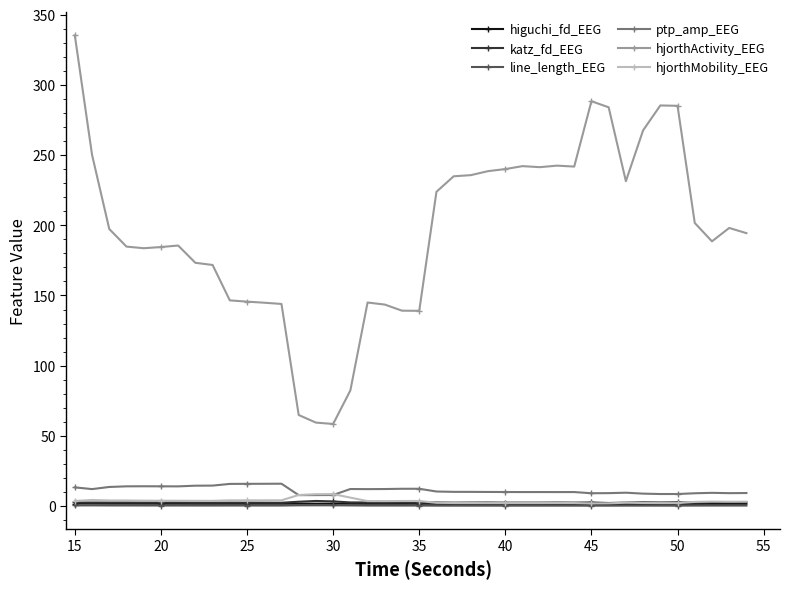

True or false: ptp_amp_EEG has more than 1 points higher than both neighbors.

True